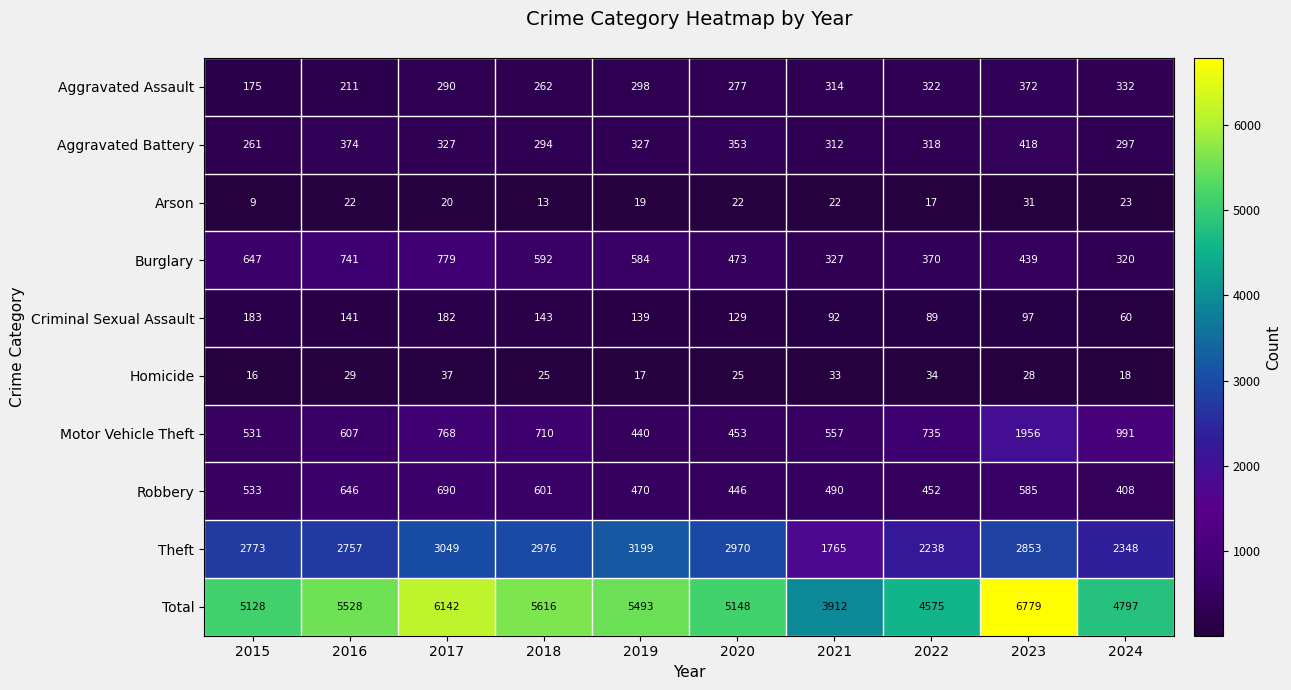

At which label does Aggravated Battery first exceed 327?

2016